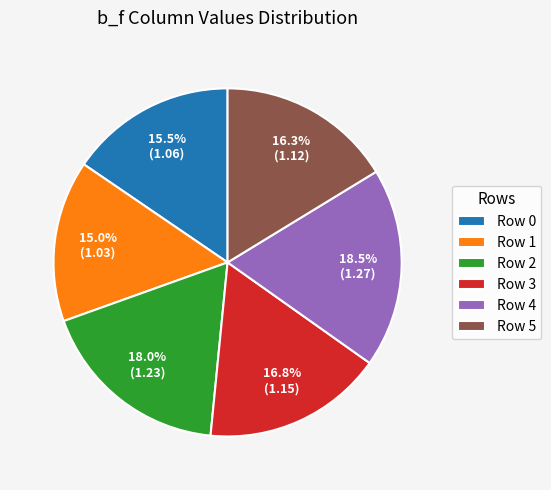

What percentage is NOT represented by Row 3?

83.2%